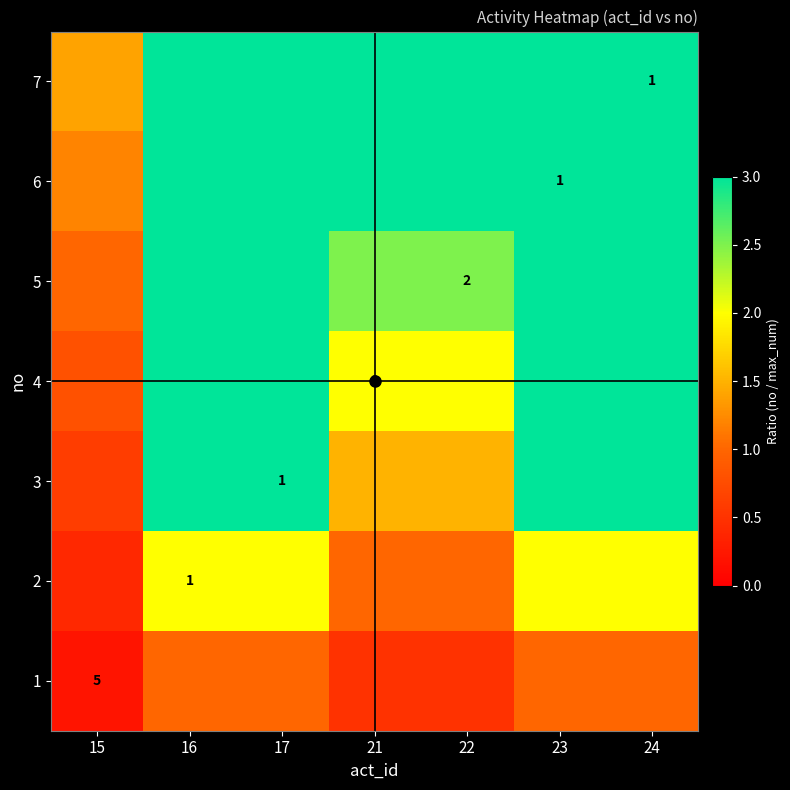

At which category is the sum across all series the highest?

16